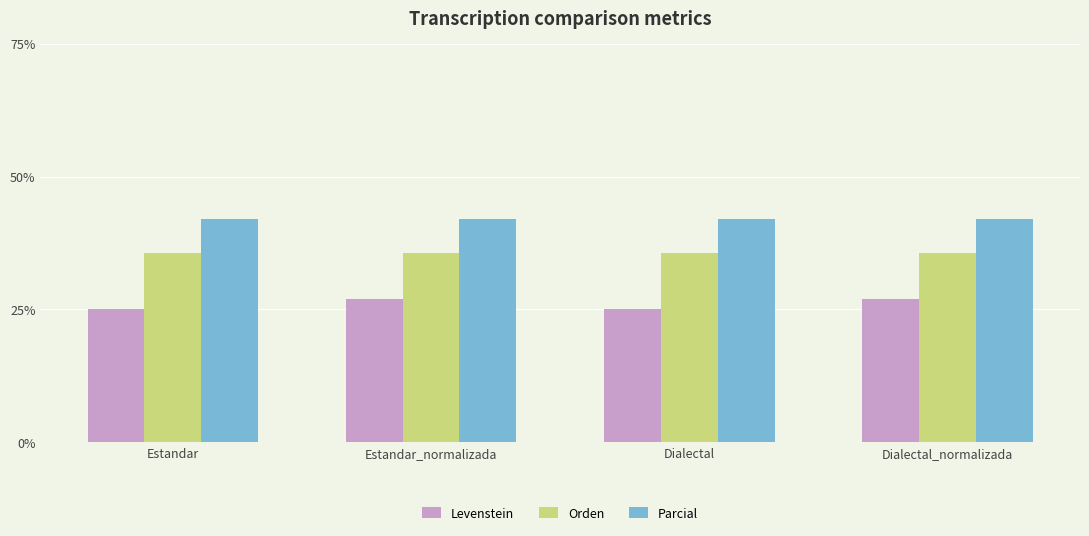

What is the greatest value displayed?

42.1